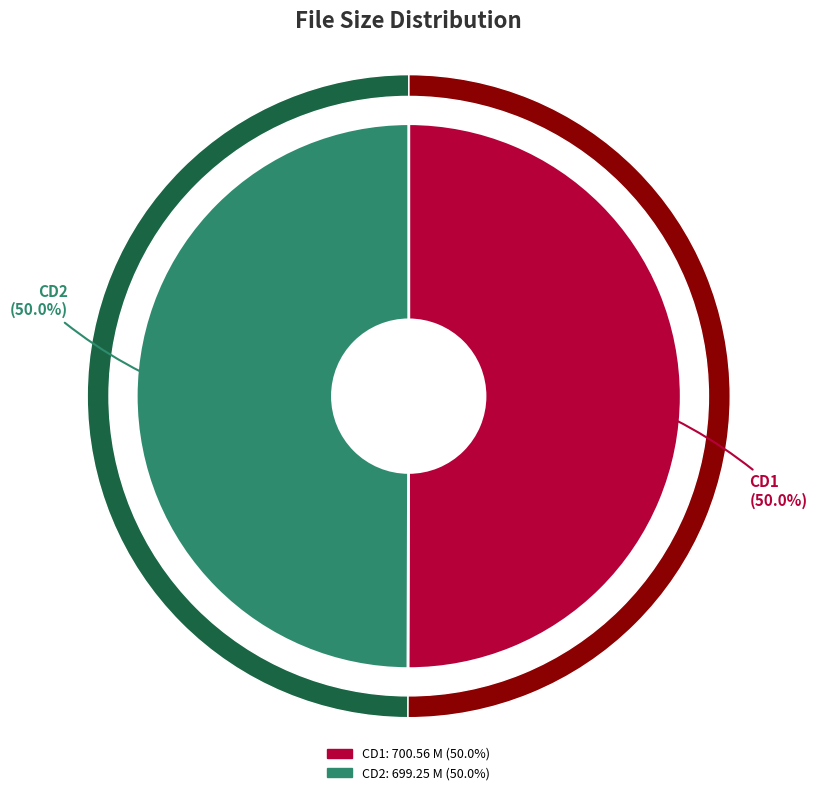

The Little.Brown.Fucking.Machines.5.CD2.avi slice represents 62% of the pie. True or false?

False